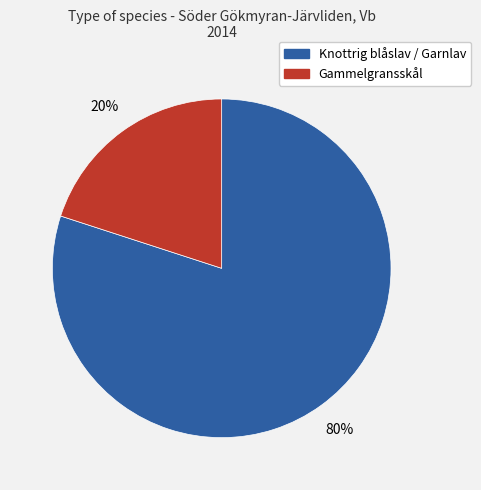

To the nearest percent, what is the average slice percentage?

50%